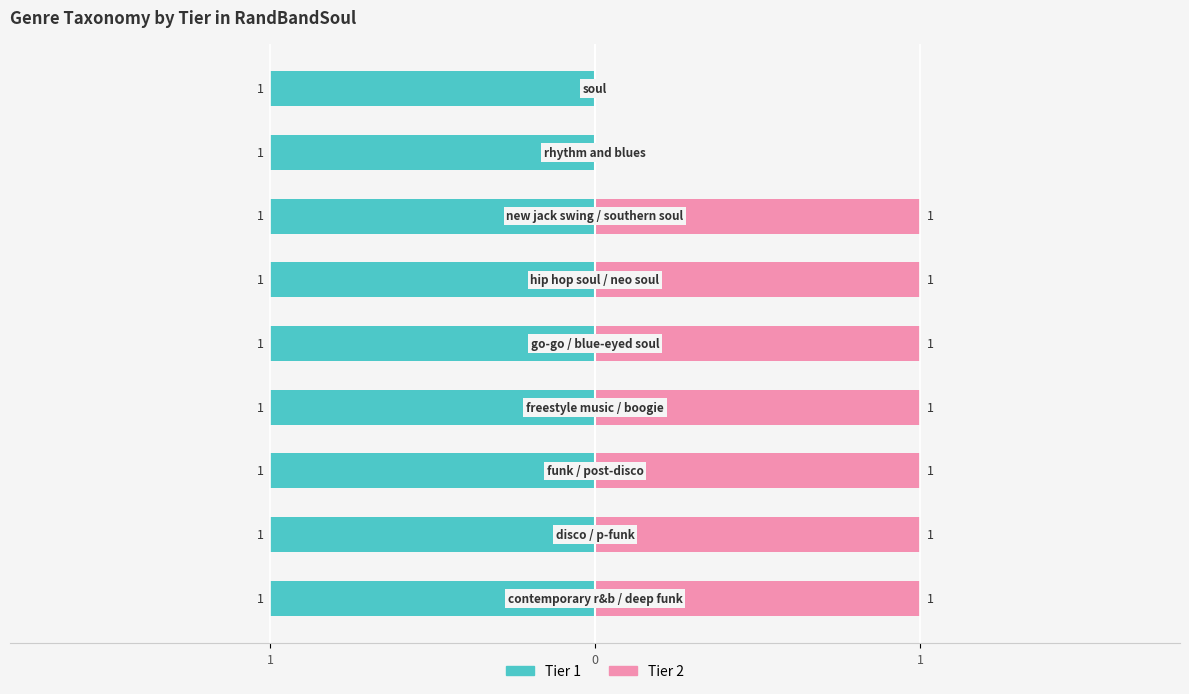

What are all the series names shown in the legend?

Tier 1, Tier 2